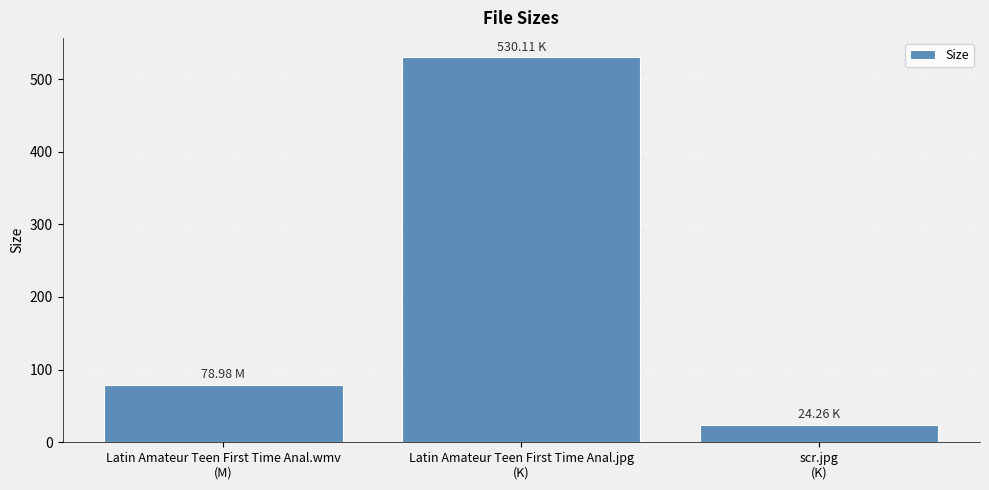

How many data points are less than 78?

1